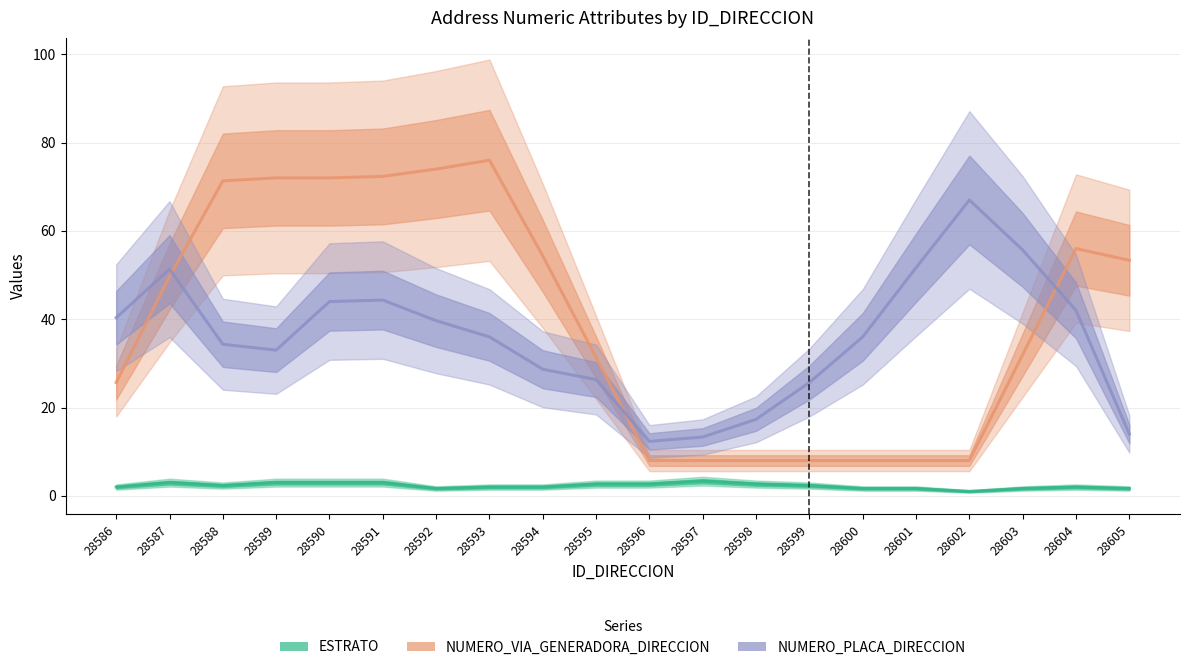

True or false: ESTRATO and NUMERO_VIA_GENERADORA_DIRECCION cross at least once.

False